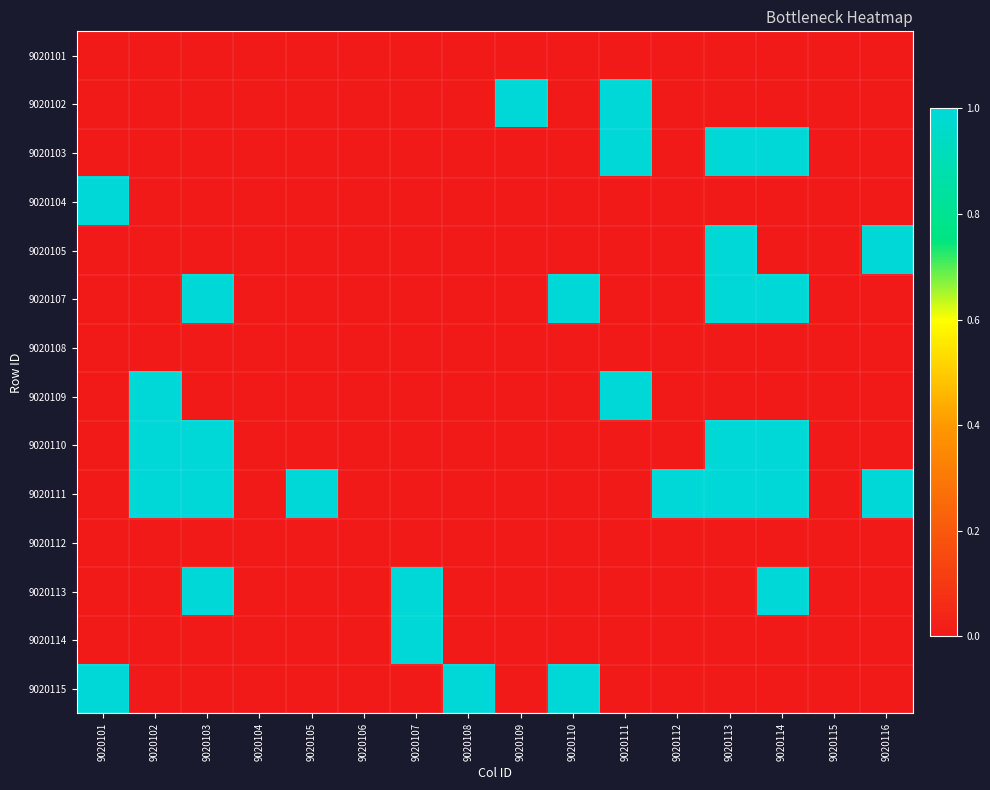

What is the spread (max minus min) of values at 9020116?

1